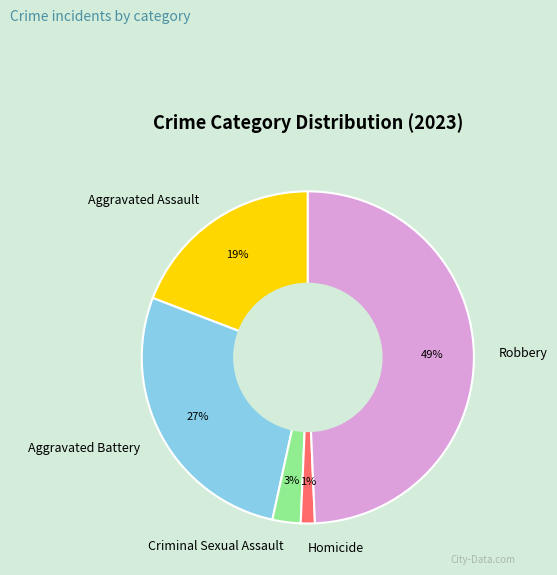

Is there a majority slice in this chart?

No